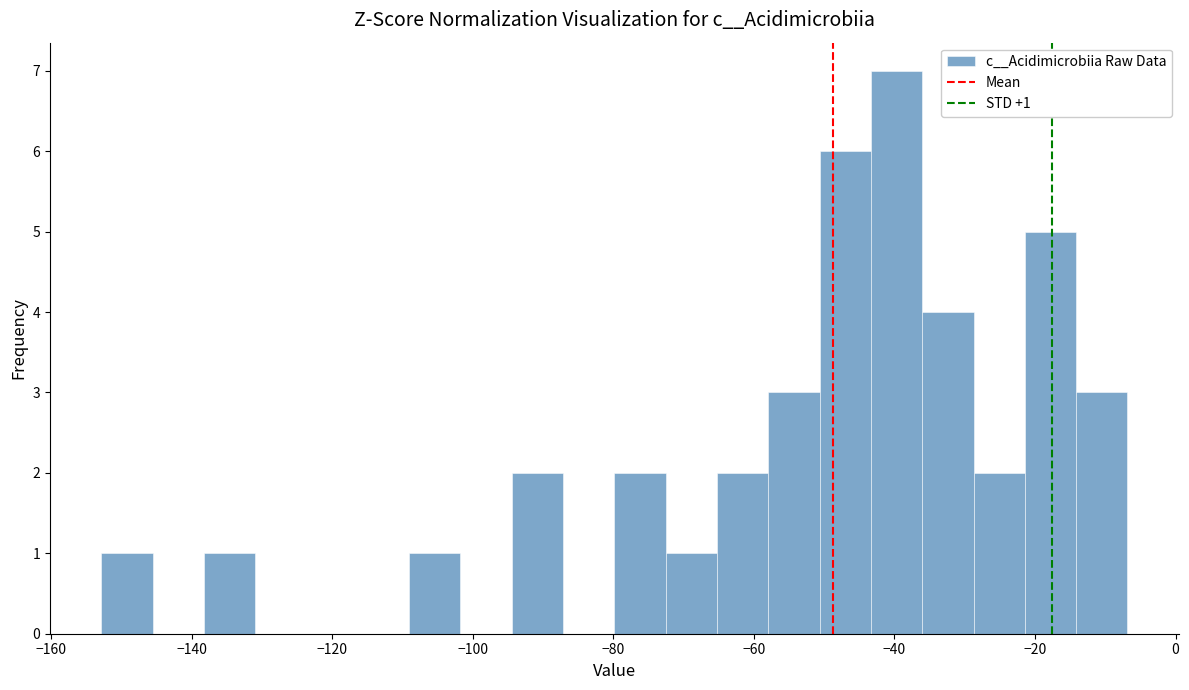

Around what value on the x-axis is the tallest bar? Give the approximate position of its centre, as read against the axis.

-40